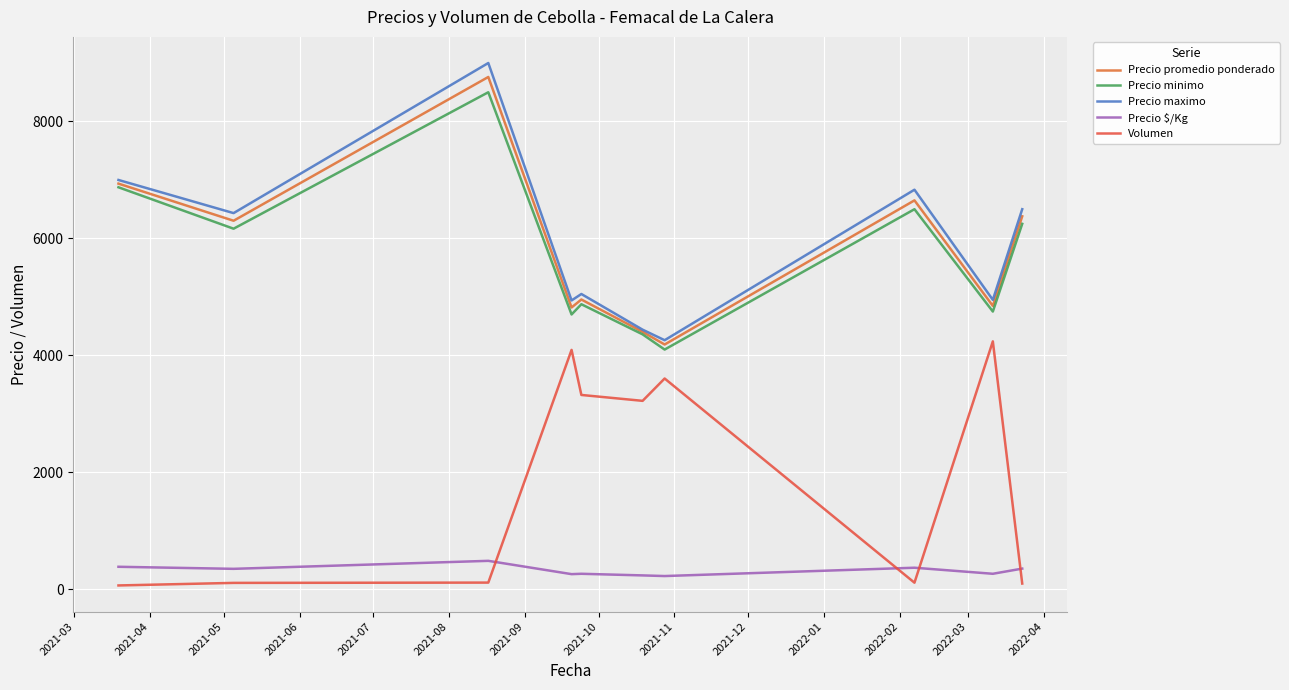

True or false: Precio minimo and Volumen cross at least once.

False